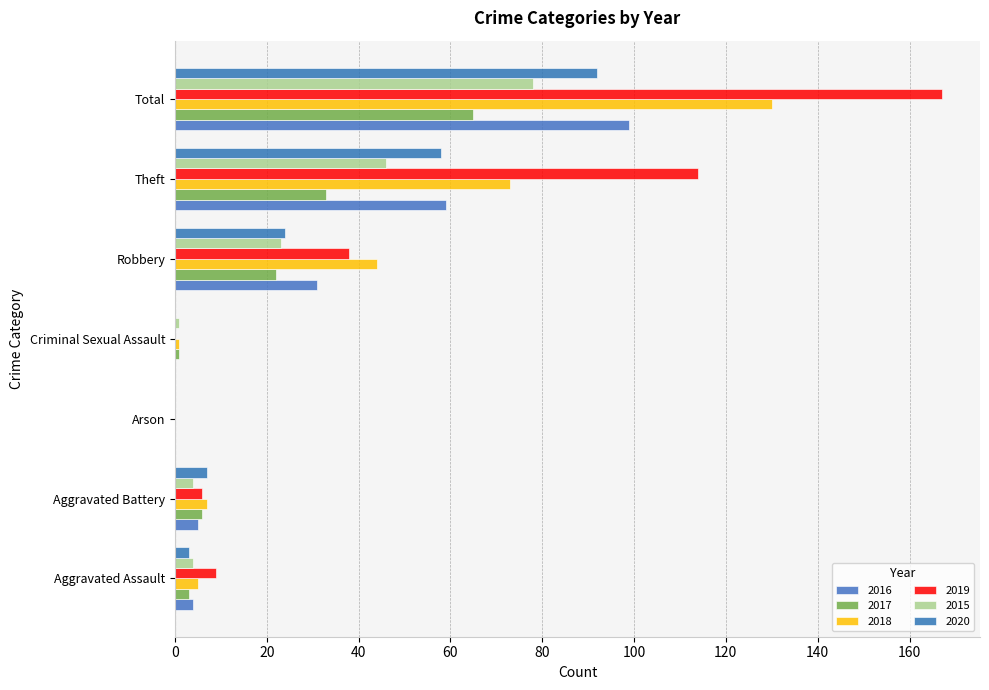

Reading right to left, transcribe all the data shown in this chart.

2016: Total=99	Theft=59	Robbery=31	Criminal Sexual Assault=0	Arson=0	Aggravated Battery=5	Aggravated Assault=4
2017: Total=65	Theft=33	Robbery=22	Criminal Sexual Assault=1	Arson=0	Aggravated Battery=6	Aggravated Assault=3
2018: Total=130	Theft=73	Robbery=44	Criminal Sexual Assault=1	Arson=0	Aggravated Battery=7	Aggravated Assault=5
2019: Total=167	Theft=114	Robbery=38	Criminal Sexual Assault=0	Arson=0	Aggravated Battery=6	Aggravated Assault=9
2015: Total=78	Theft=46	Robbery=23	Criminal Sexual Assault=1	Arson=0	Aggravated Battery=4	Aggravated Assault=4
2020: Total=92	Theft=58	Robbery=24	Criminal Sexual Assault=0	Arson=0	Aggravated Battery=7	Aggravated Assault=3